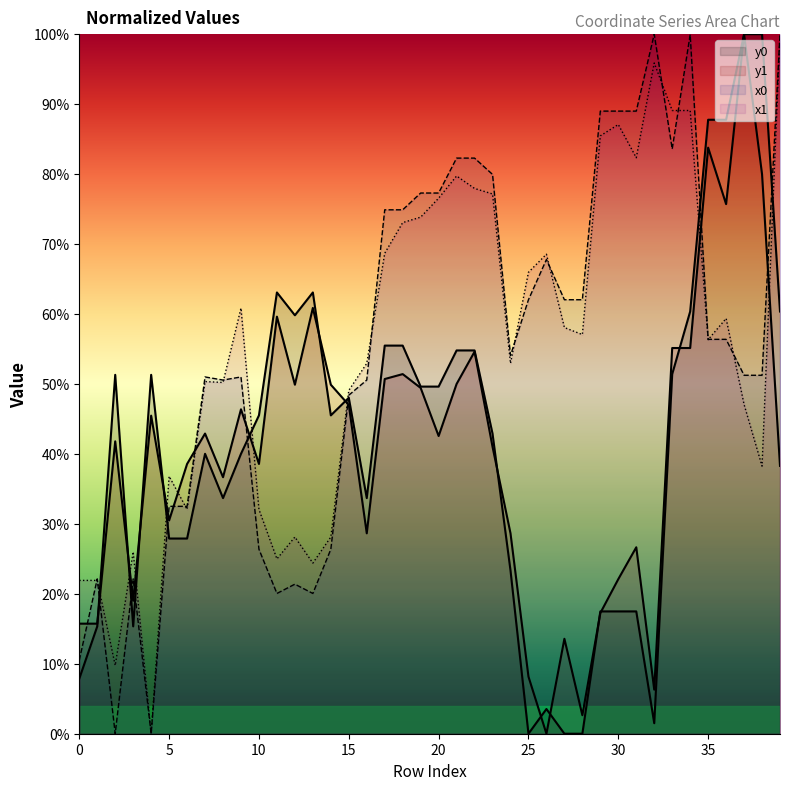

Which category has the highest value in the x0 series?

32